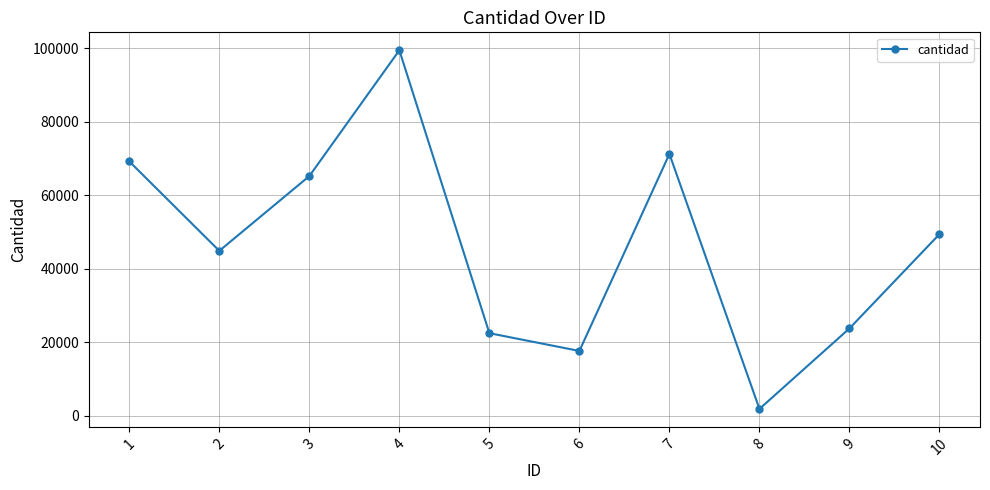

Is it true that the value at 10 is 49389?

True